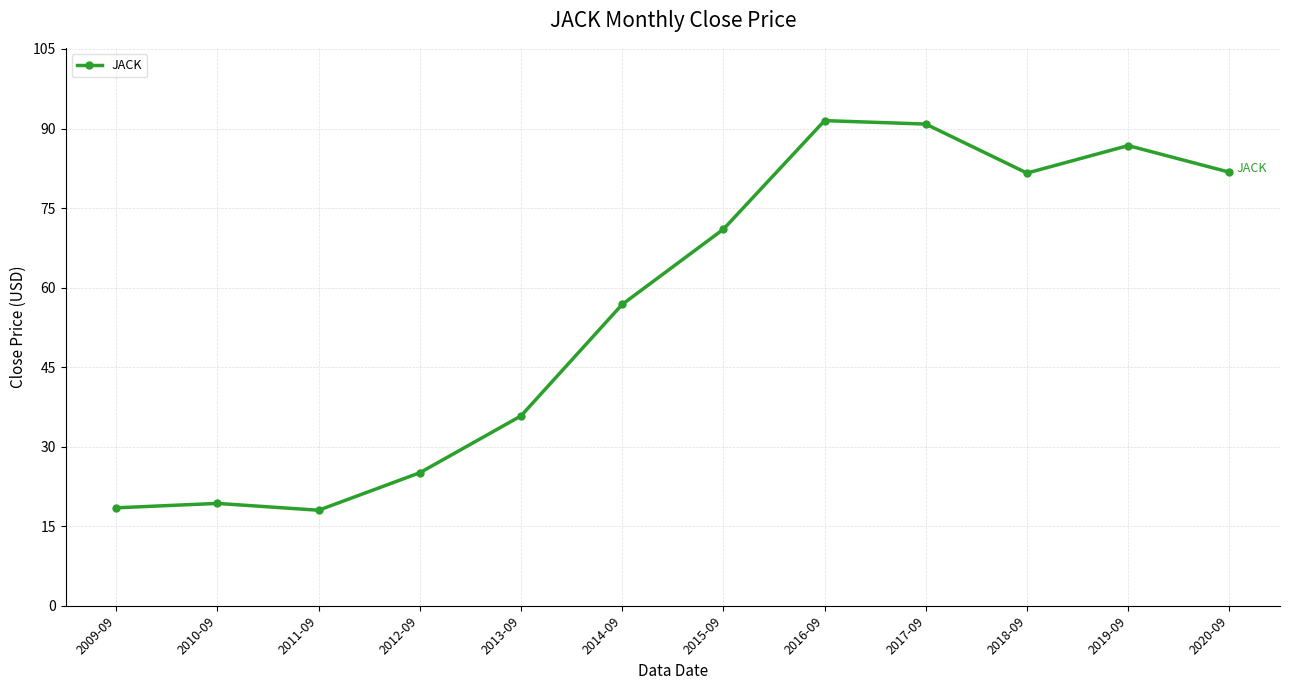

What is the value of the 1st point from the left?

18.5